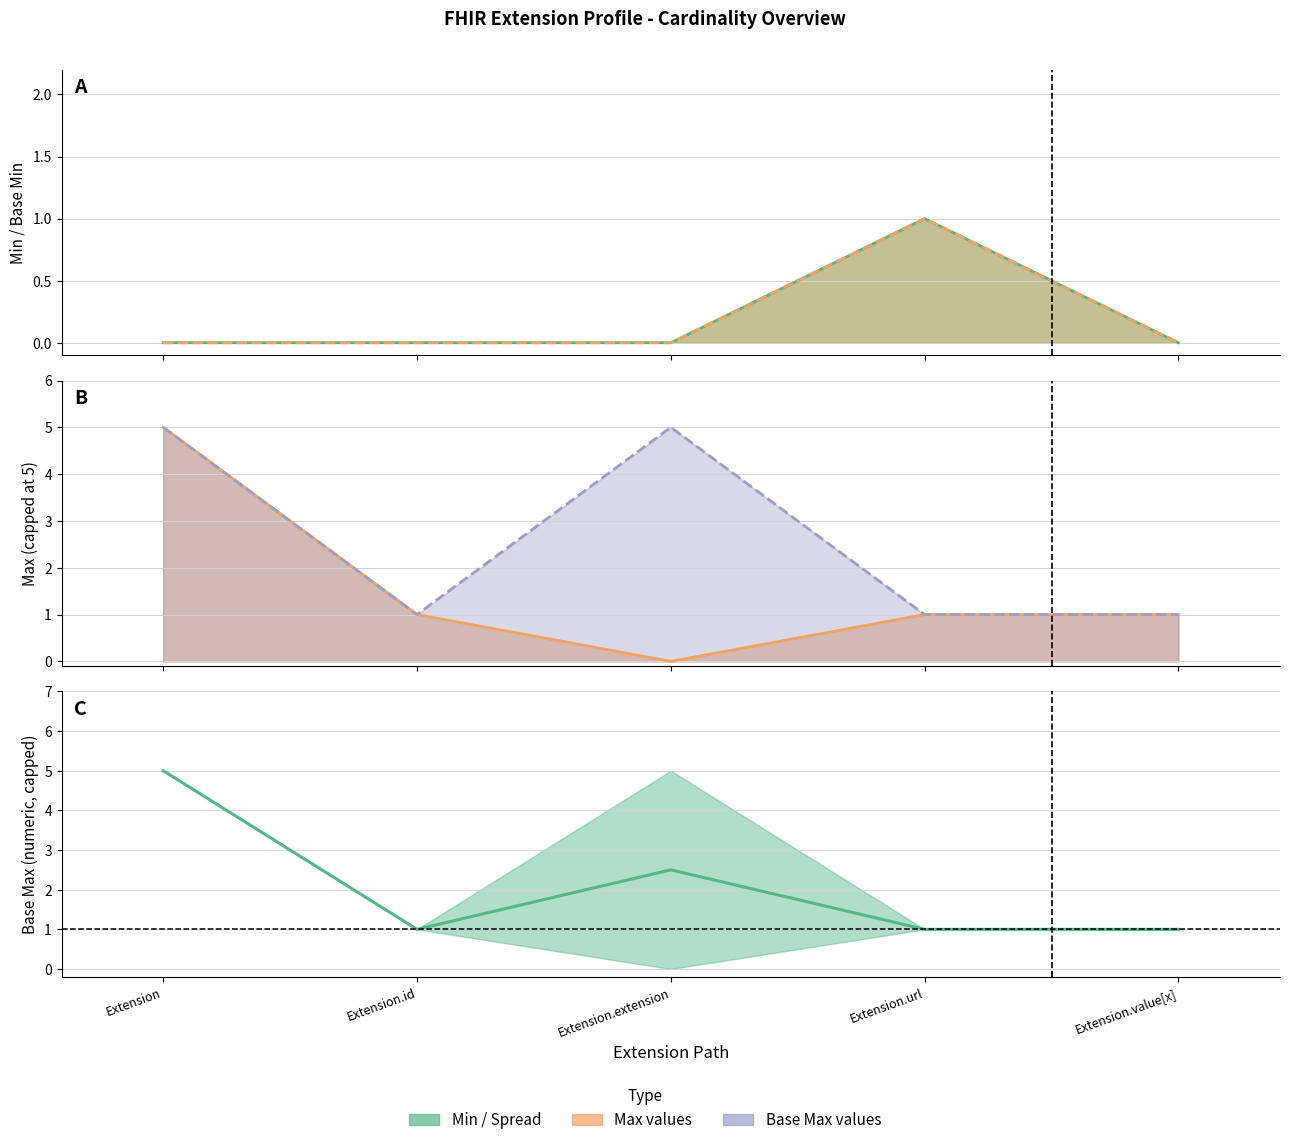

Rank the categories by value from lowest to highest.

Extension.id, Extension.url, Extension.value[x], Extension.extension, Extension